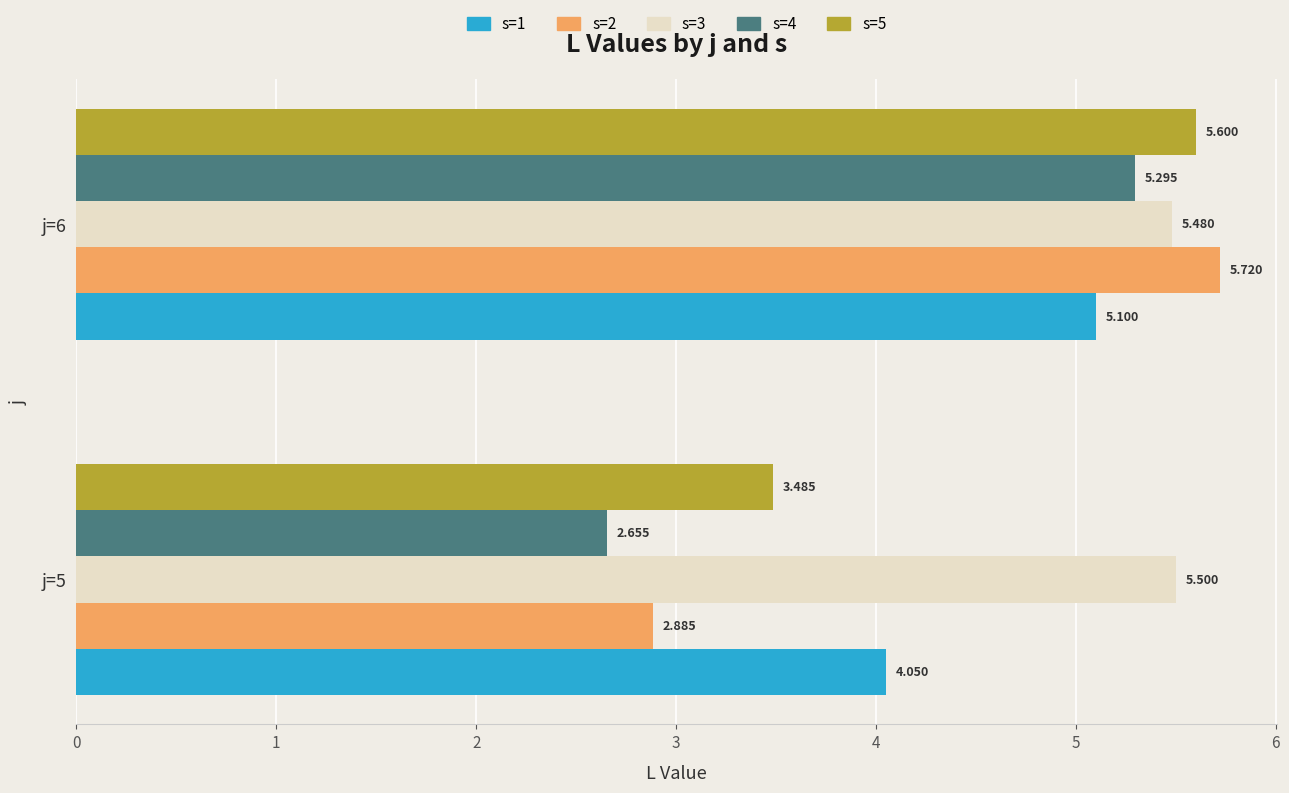

Count the s=4 values in the range 2 to 5.

1